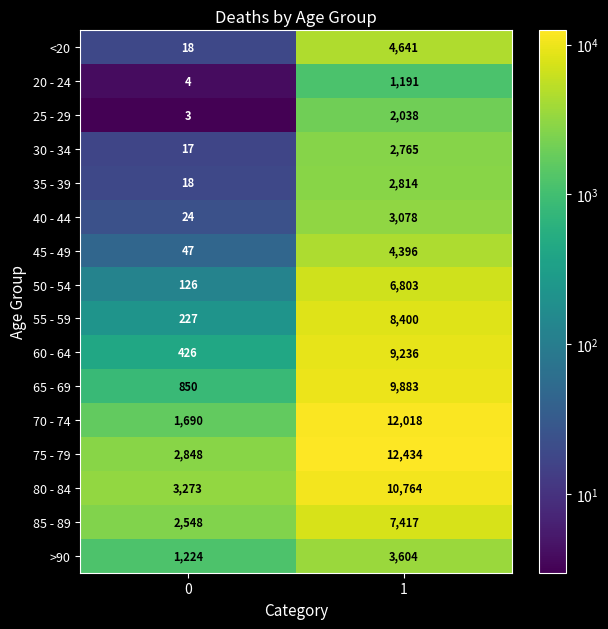

How many series are shown in this chart?

16